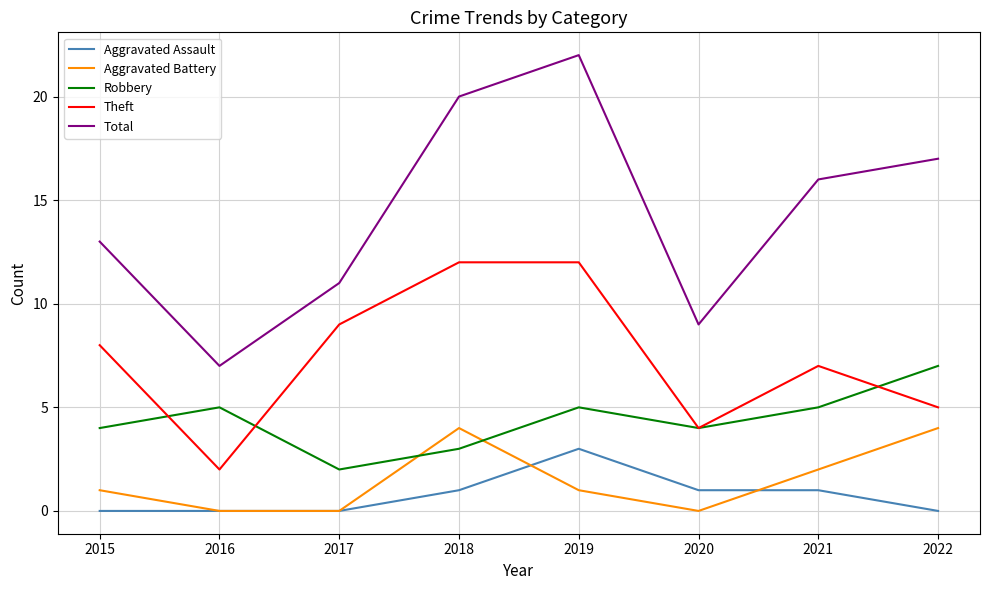

How many lines are shown in the chart?

5